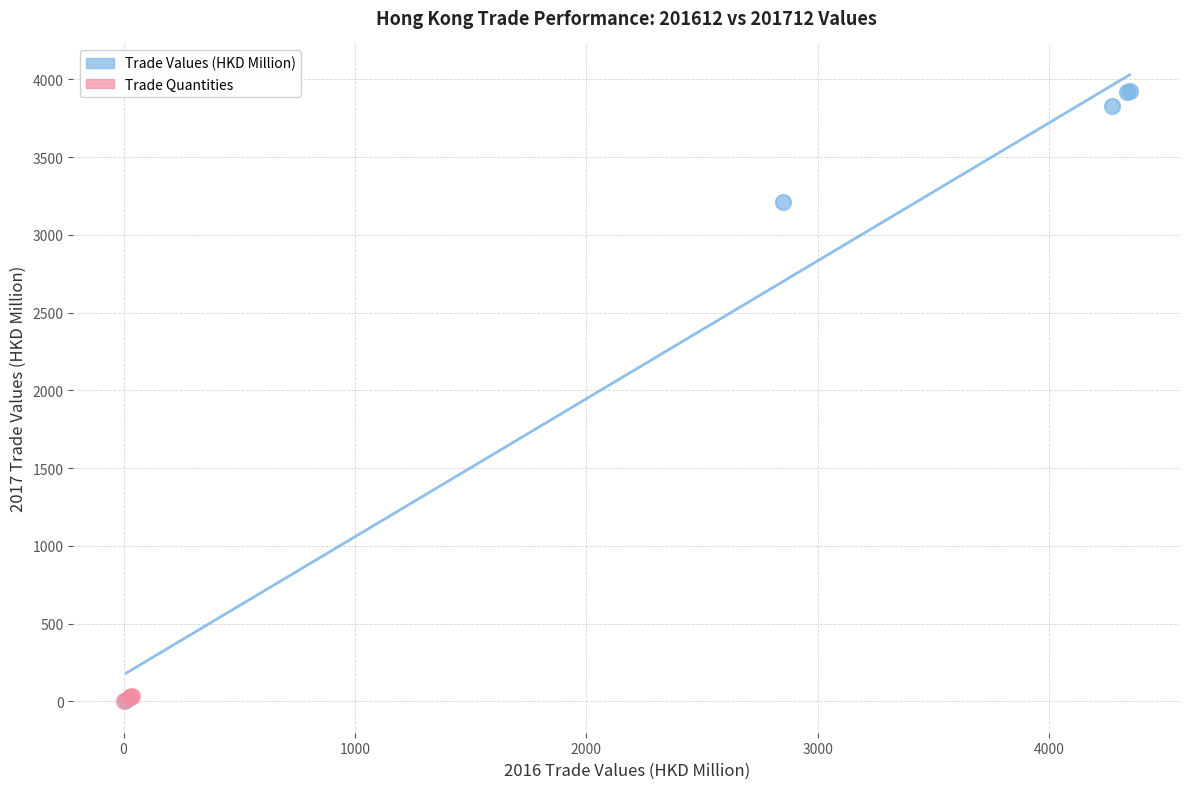

Which series contains the highest Y value?

Trade Values (HKD Million)